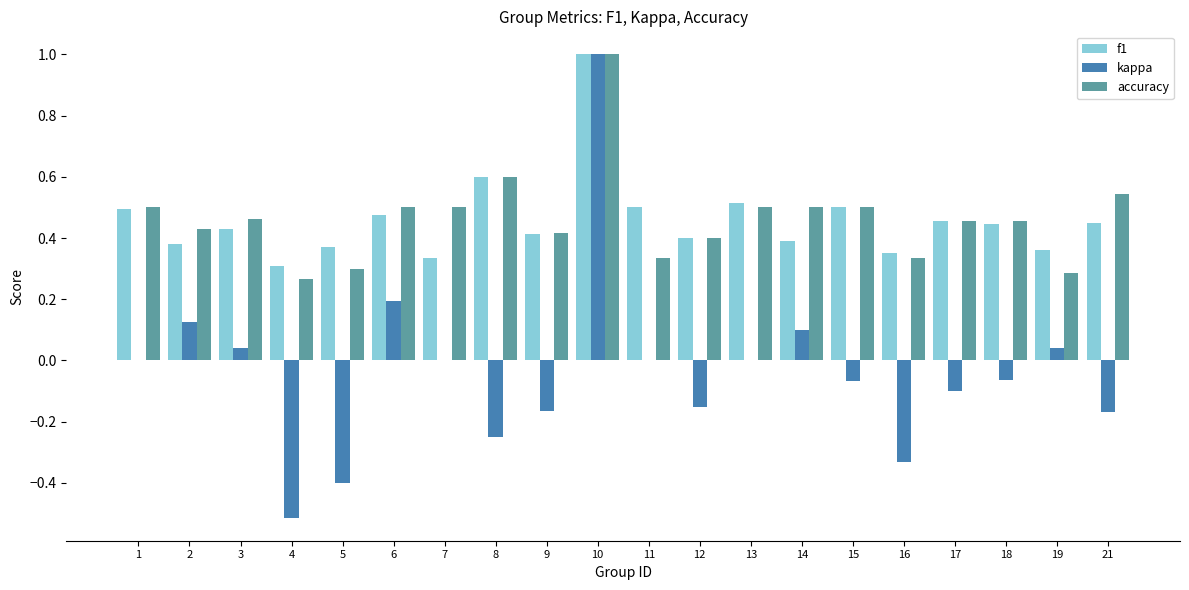

What are all the series names shown in the legend?

f1, kappa, accuracy